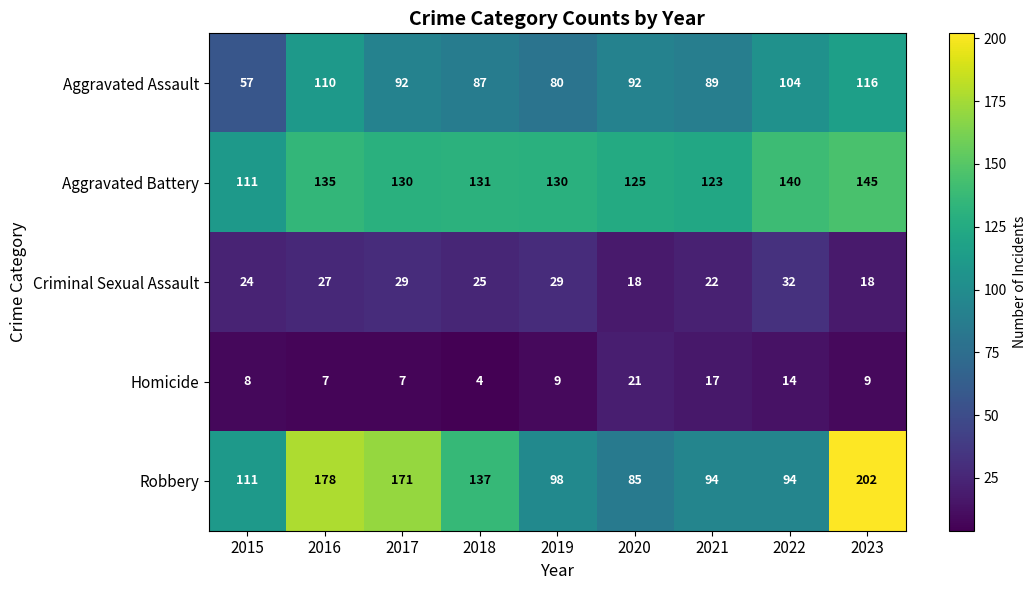

Which series has the largest range (max minus min)?

Robbery